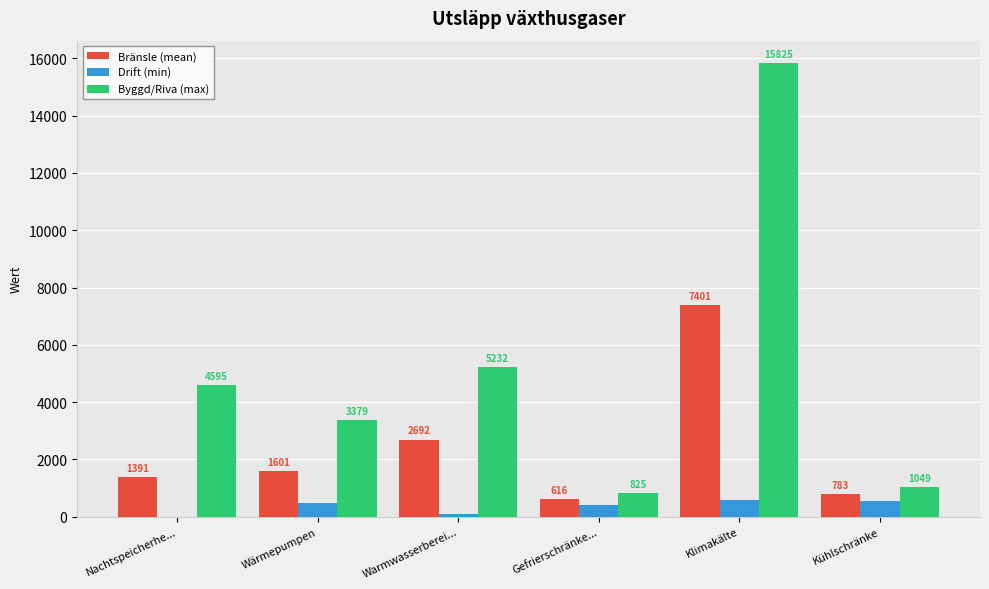

What is the maximum value shown in the chart?

15825.0